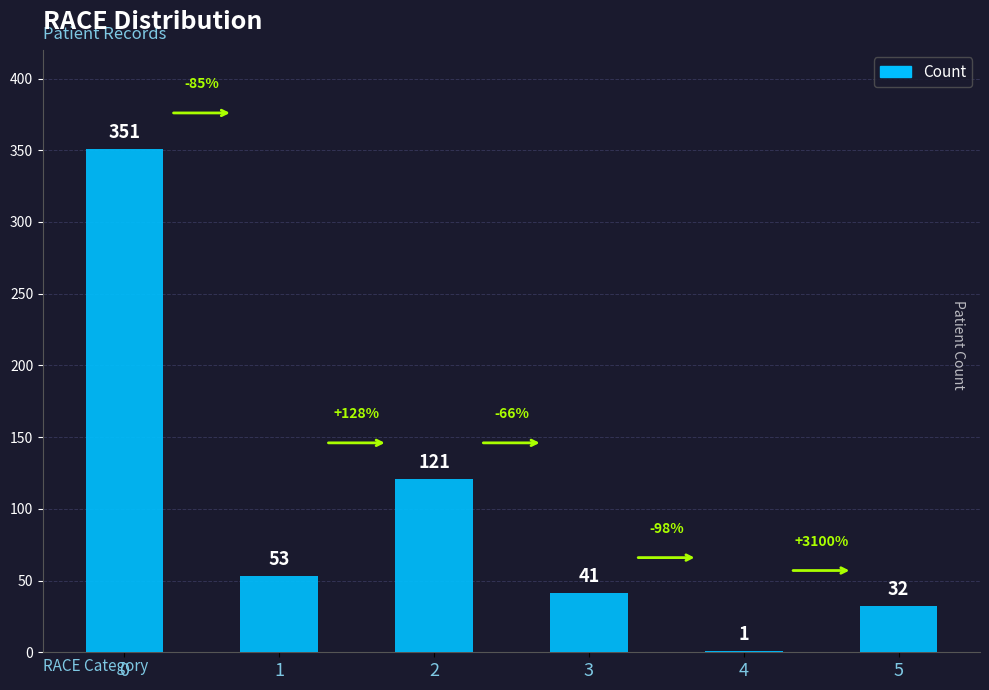

Between 2 and 3, which is larger?

2